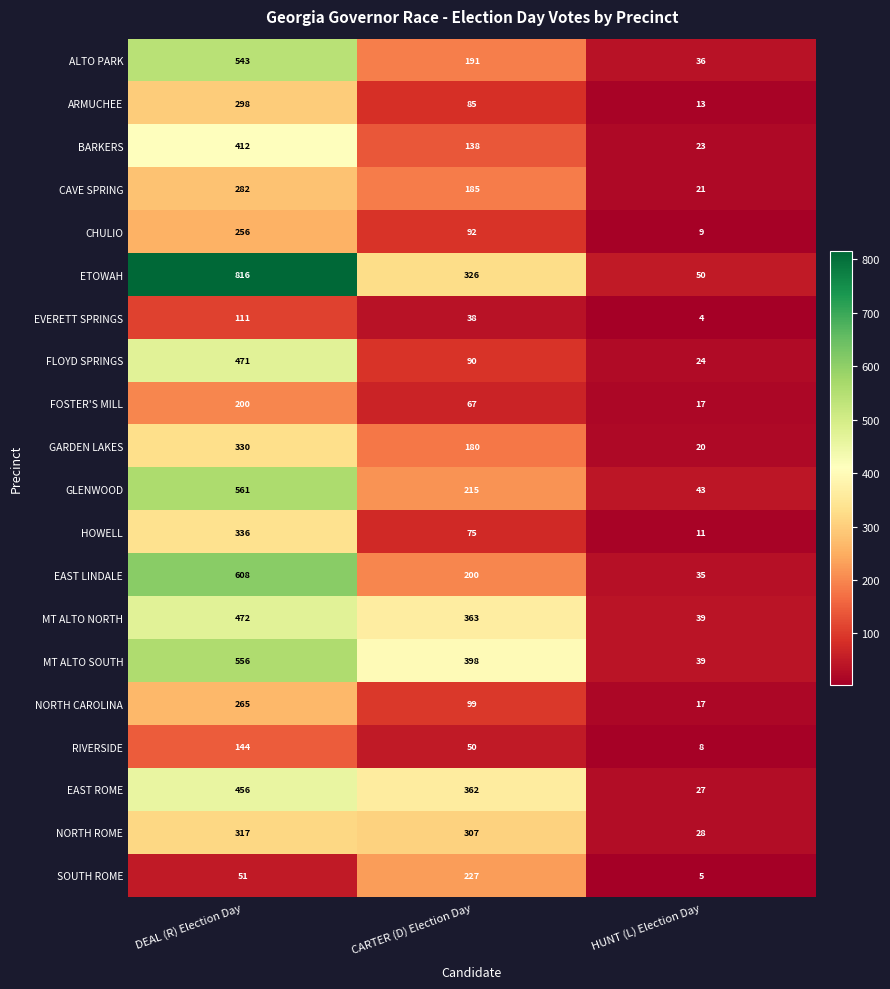

What is the difference between the ARMUCHEE values at HUNT (L) Election Day and CARTER (D) Election Day?

72